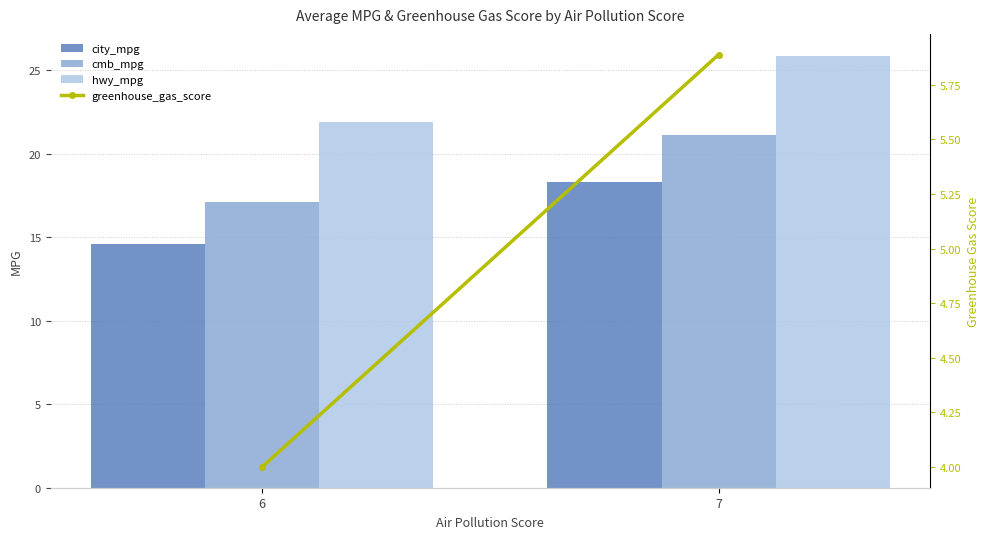

How many values in the city_mpg series are below 18?

1